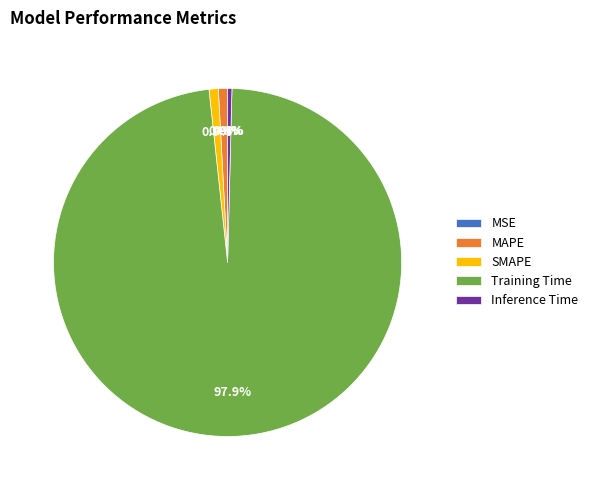

To the nearest percent, what is the difference between the largest and smallest slice percentages?

98%